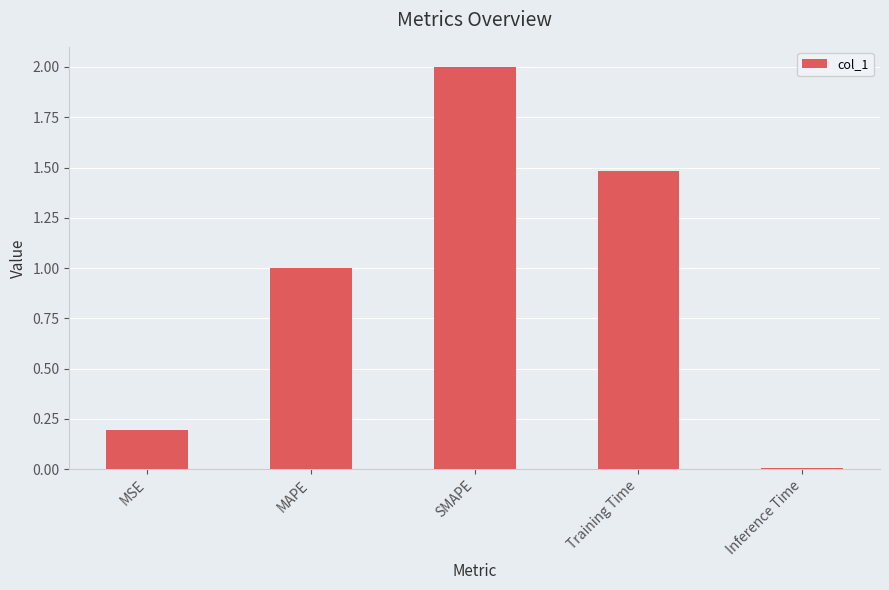

Count the number of values greater than 1.

3